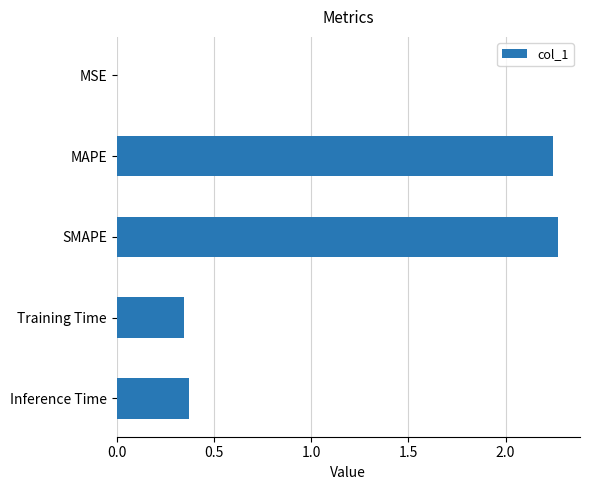

What is the sum of all values?

5.2